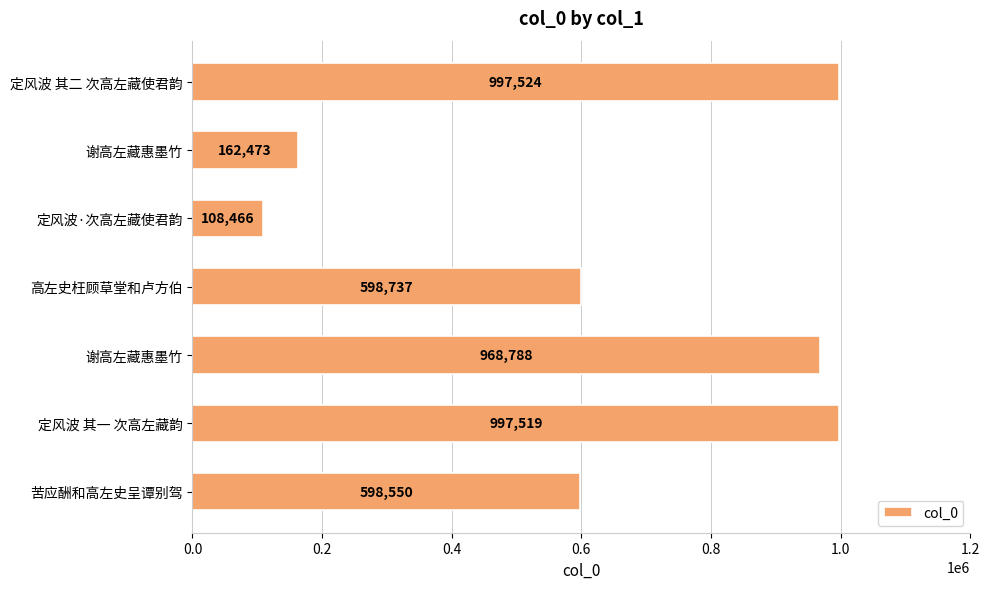

Which label corresponds to the largest value in the chart?

定风波 其二 次高左藏使君韵